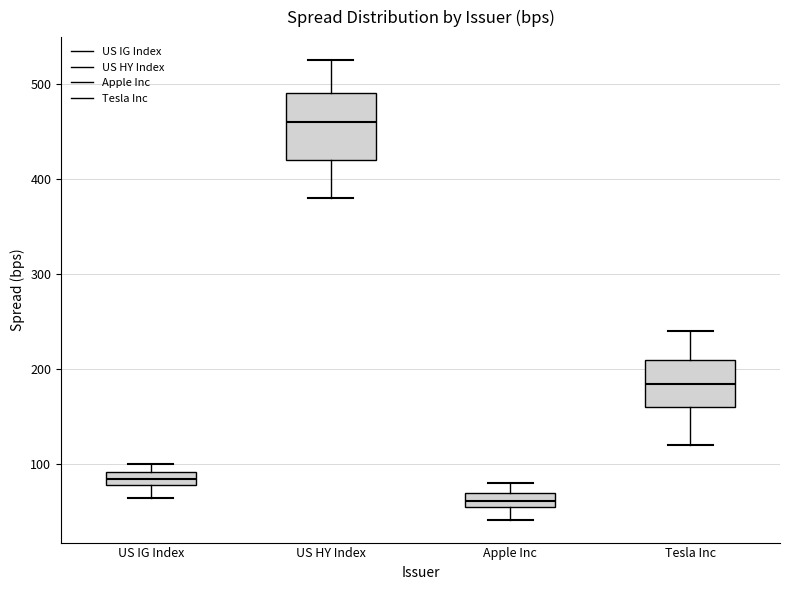

Which box has the highest median line?

US HY Index